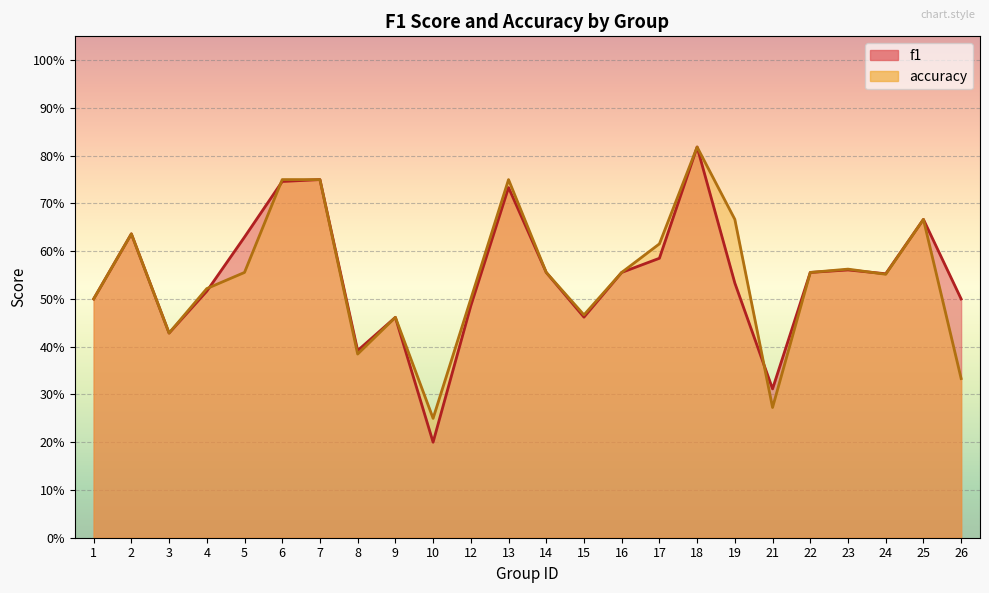

Which series has the largest total across all categories?

f1